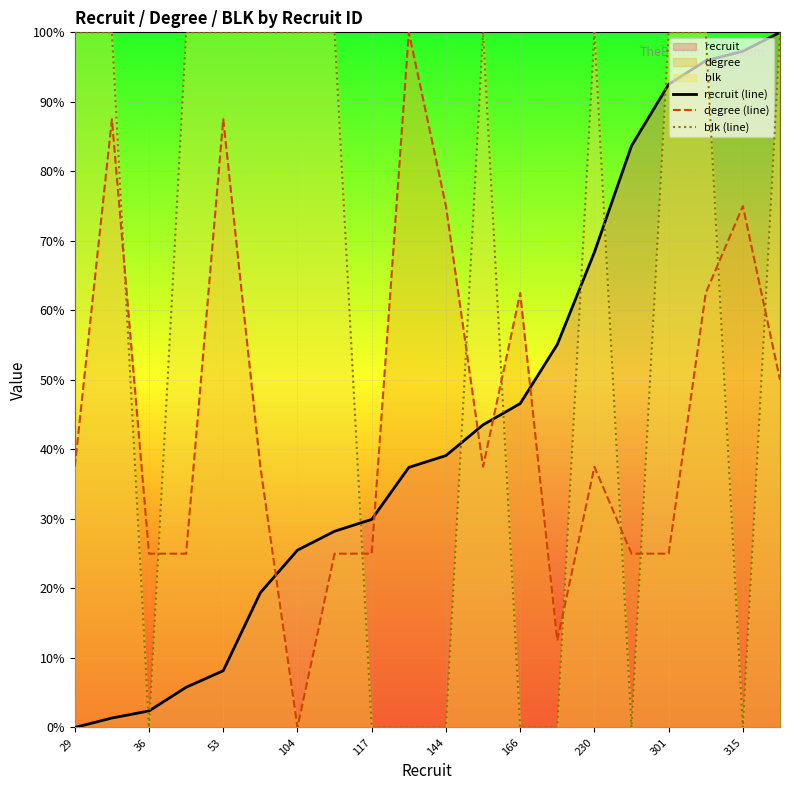

True or false: degree (line) has more than 0 points higher than both neighbors.

True